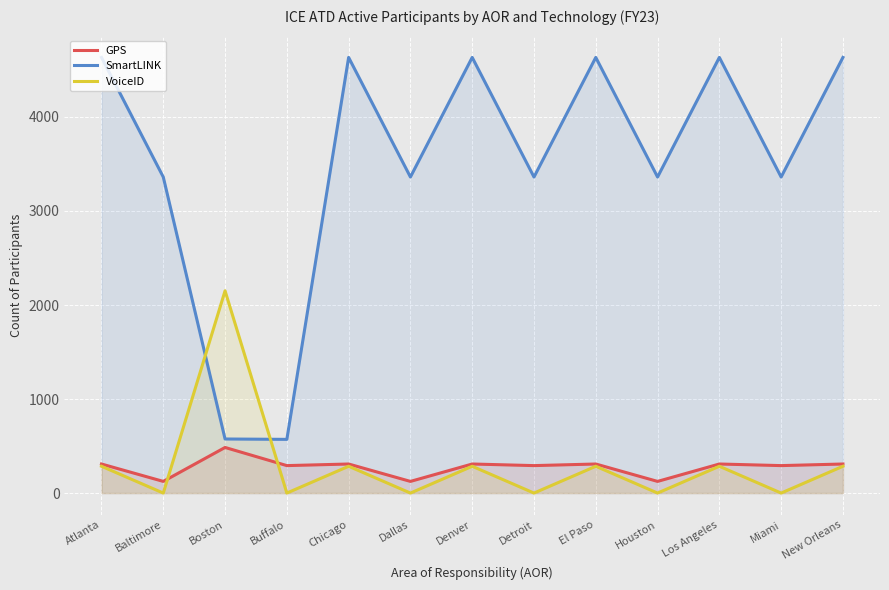

What is the value of the GPS point at the 5th from the left?

309